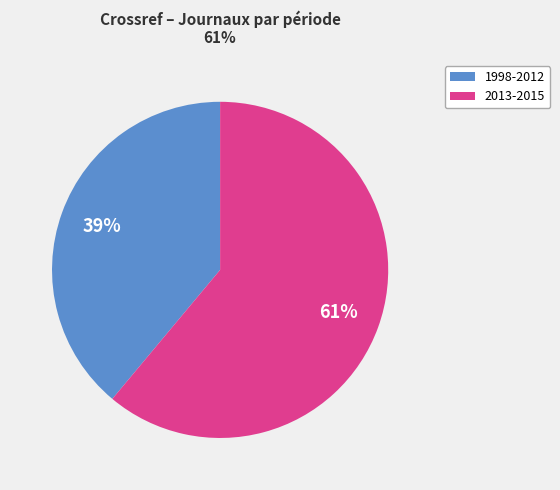

The 2013-2015 slice represents 61% of the pie. True or false?

True